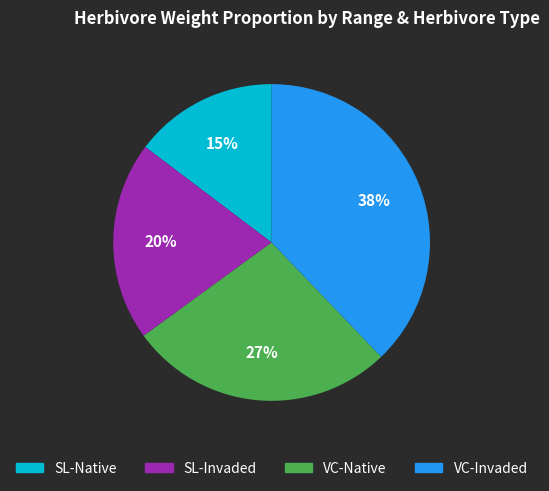

Is there any slice that represents more than half of the pie?

No